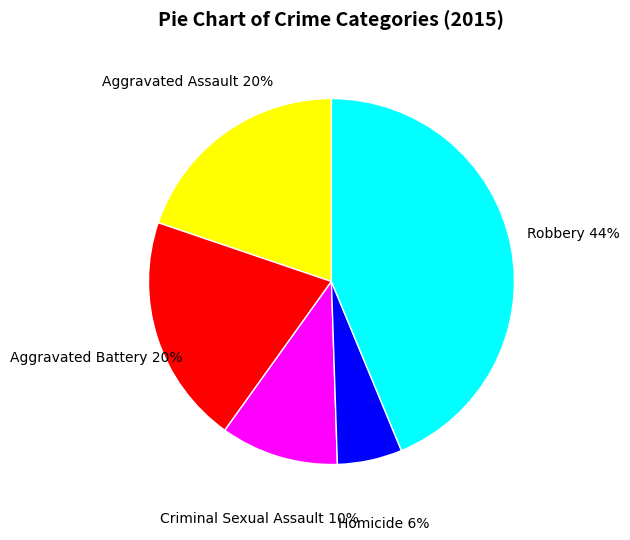

What percentage is the Criminal Sexual Assault slice, to the nearest percent?

10%